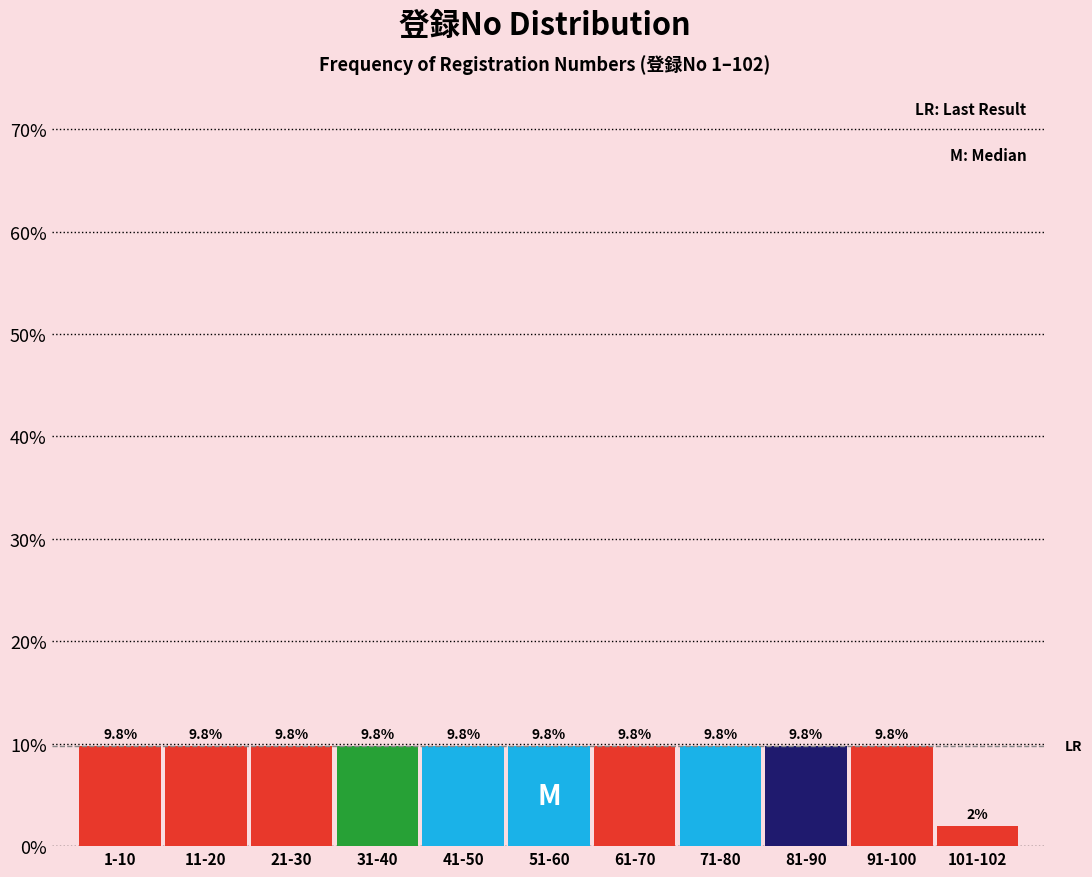

Reading left to right, transcribe all the data shown in this chart.

9.8	9.8	9.8	9.8	9.8	9.8	9.8	9.8	9.8	9.8	2.0